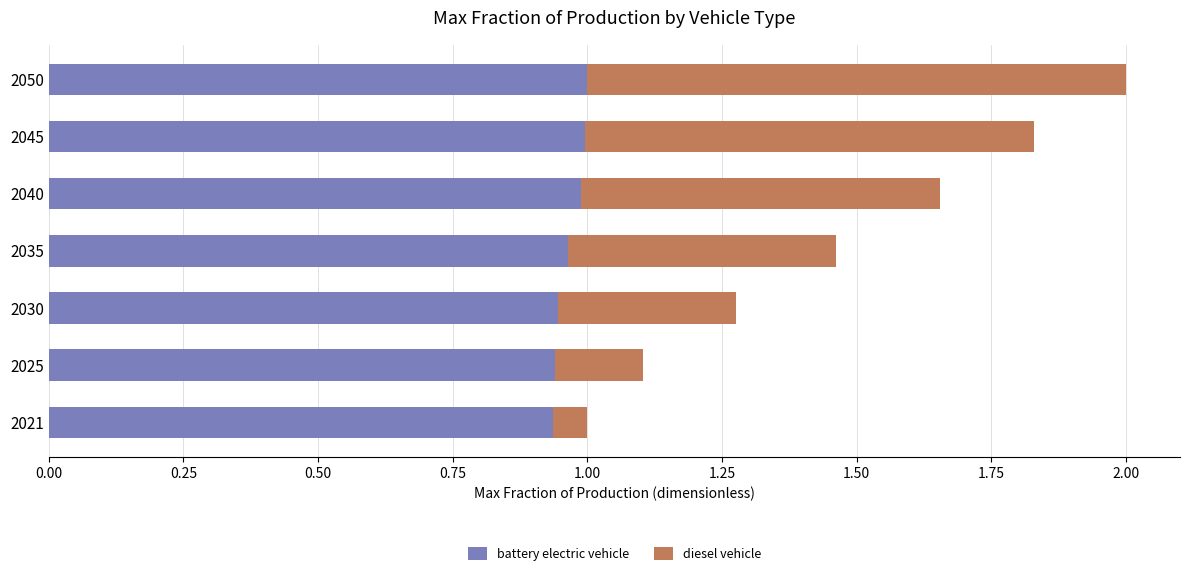

What is the total value across all series at 2030?

1.3